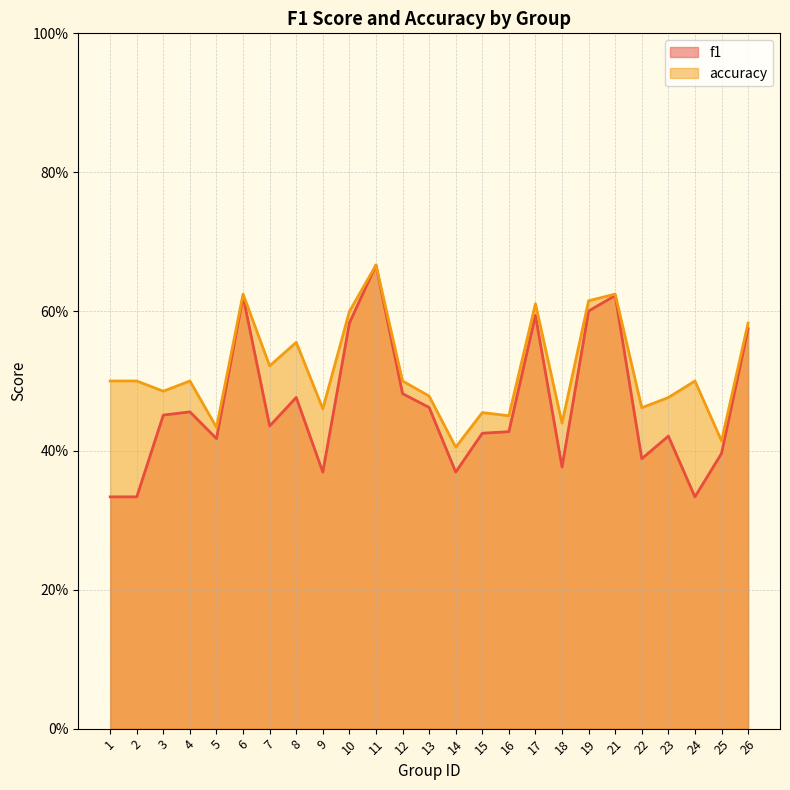

True or false: accuracy and f1 cross at least once.

False